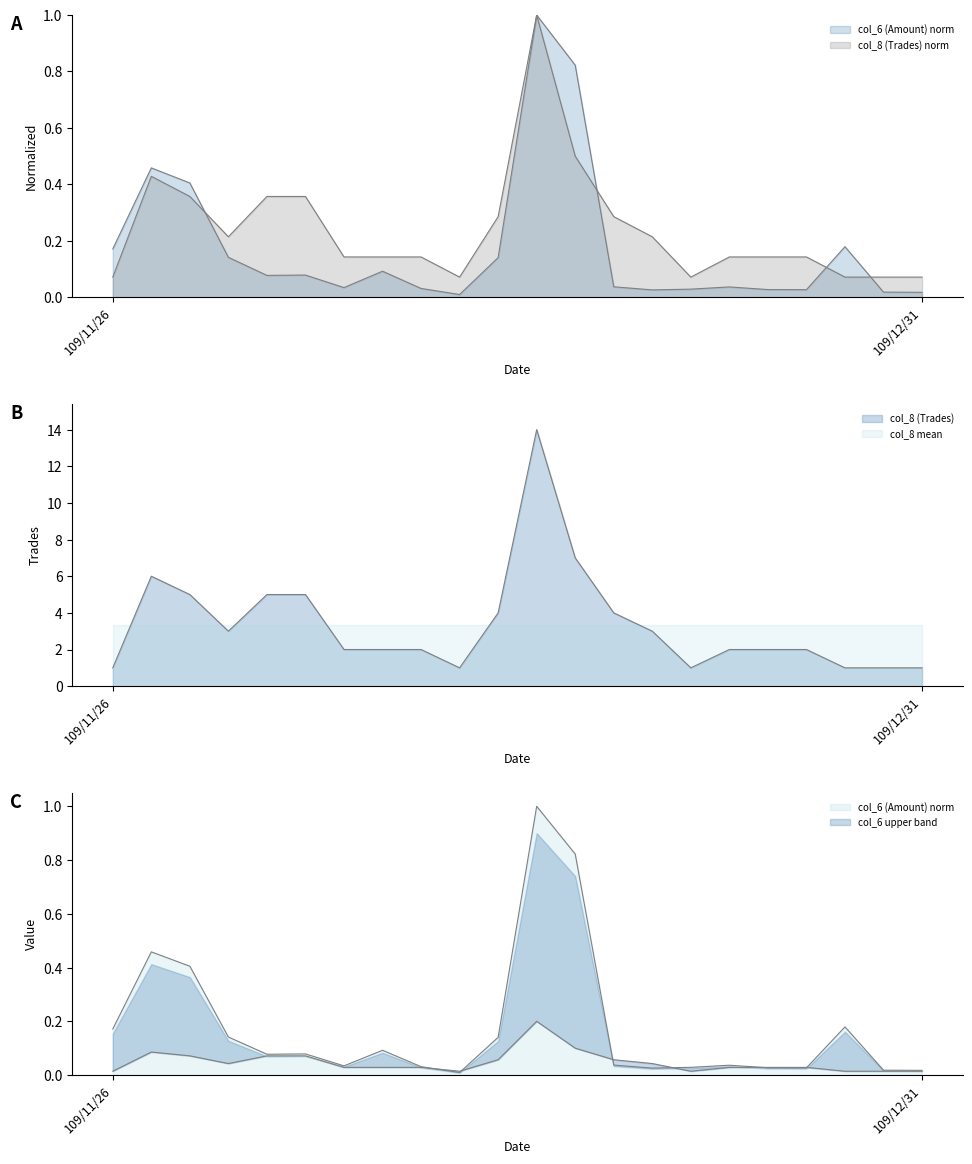

Is the value of col_8 (Trades) at 109/12/18 greater than the value of col_6 (Amount) at 109/12/04?

Yes